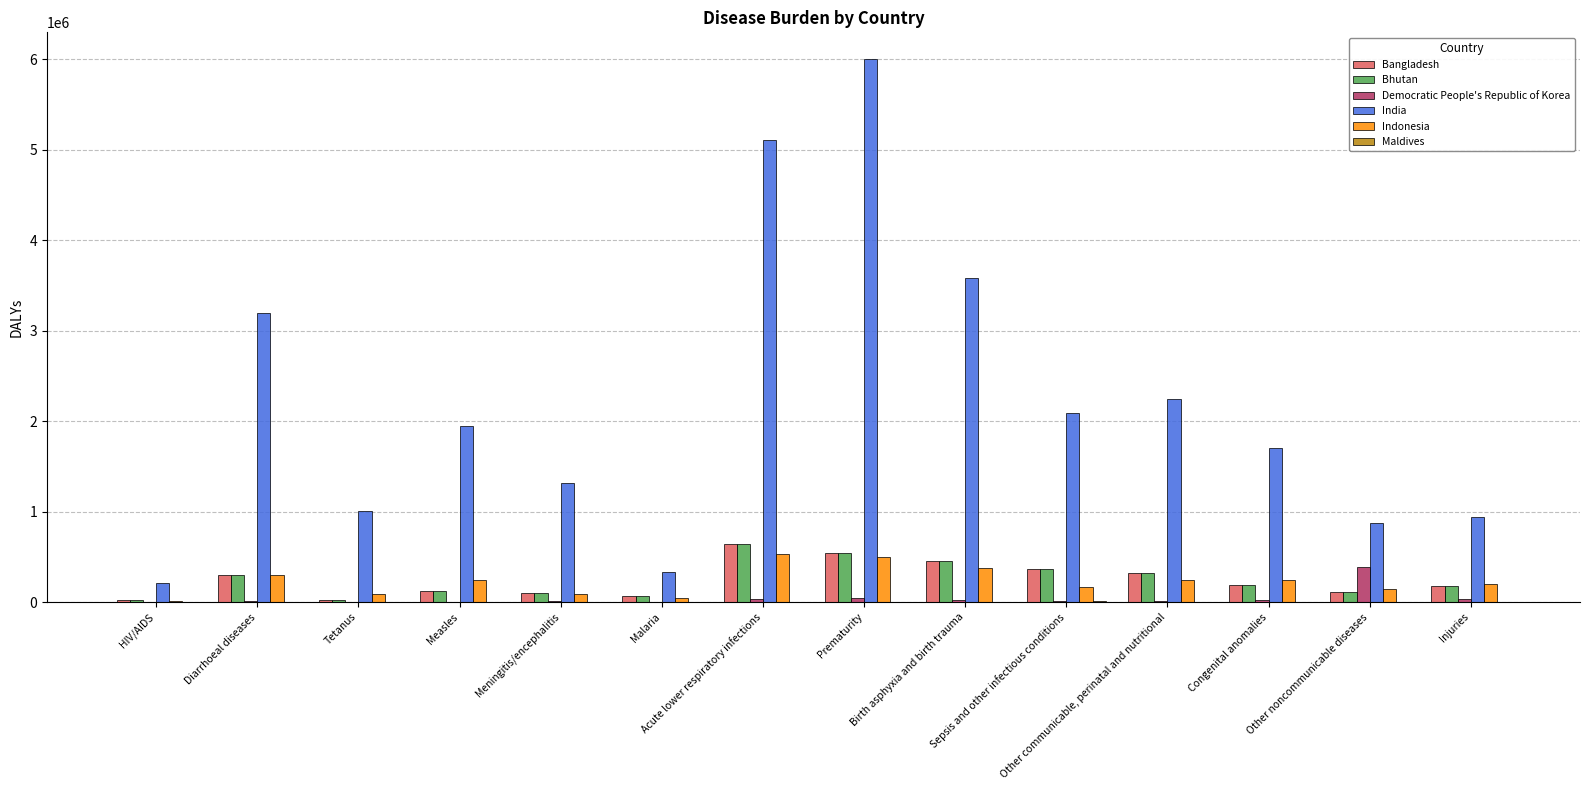

What is the sum of all Democratic People's Republic of Korea values?

621745.4